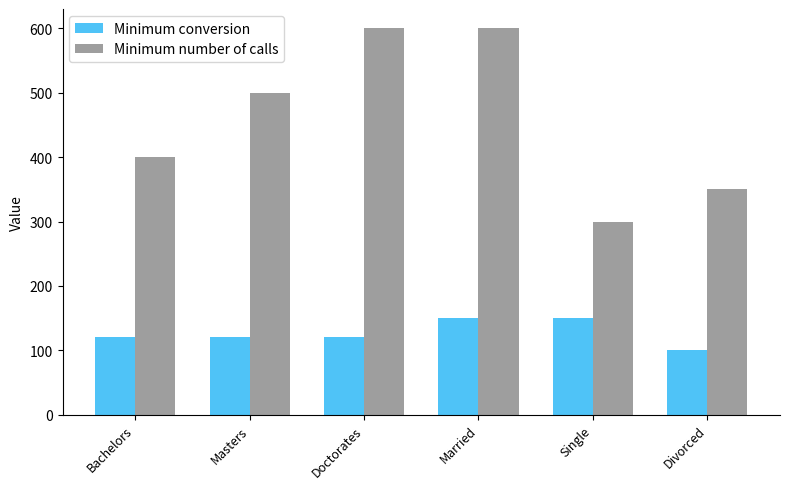

At which category is the sum across all series the highest?

Married